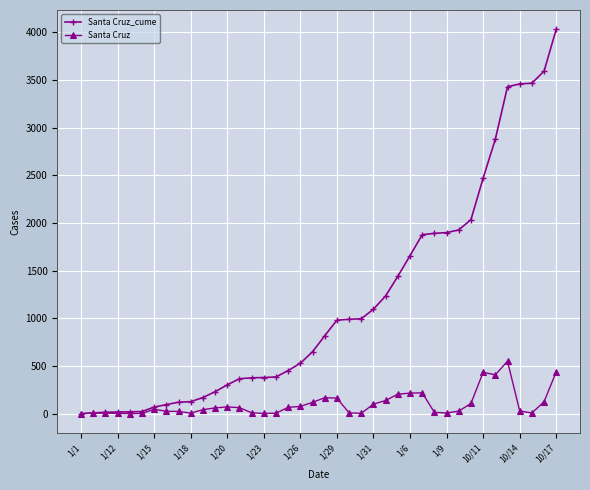

List the series in order of their overall mean, lowest first.

Santa Cruz, Santa Cruz_cume